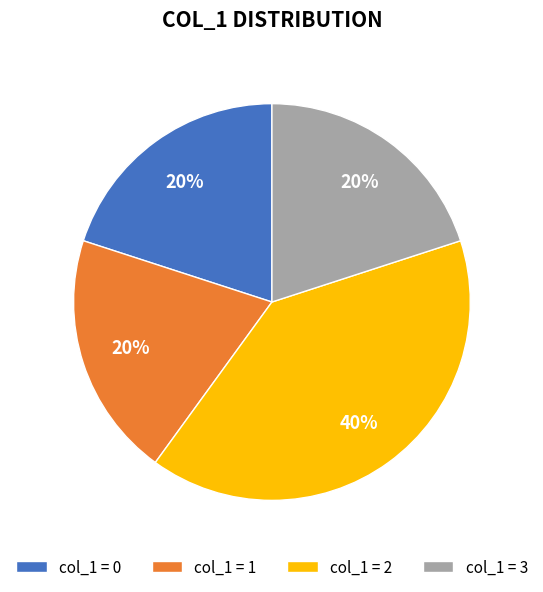

To the nearest percent, what is the average slice percentage?

25%